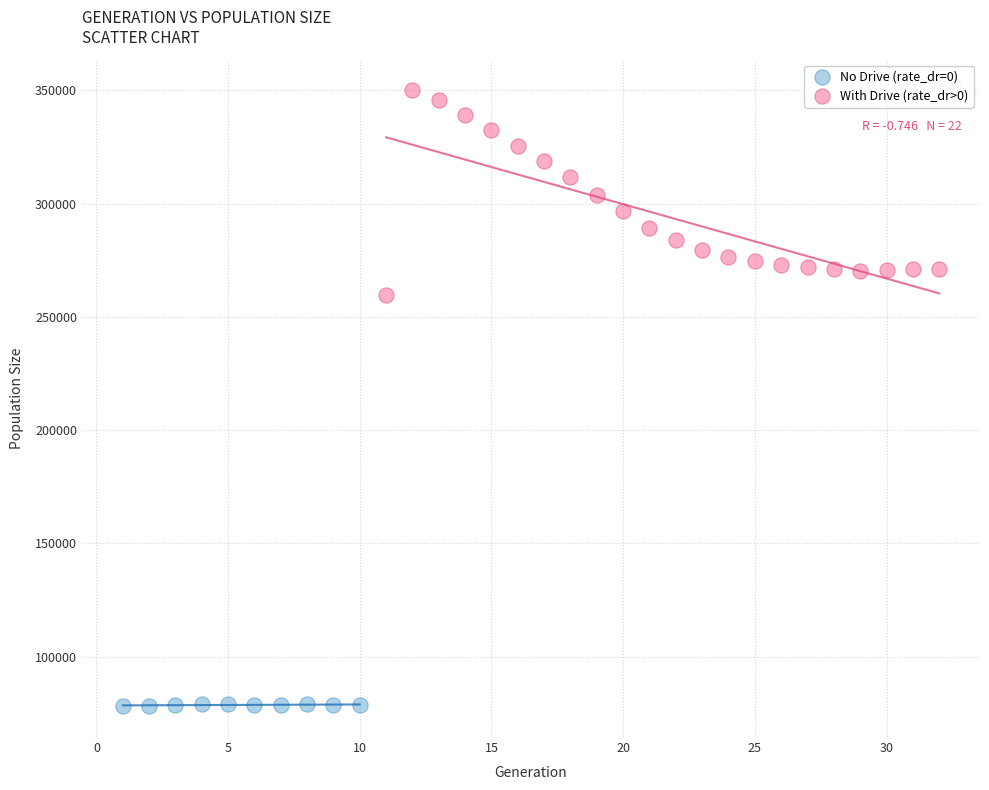

Which series has the widest spread of Y values?

With Drive (rate_dr>0)